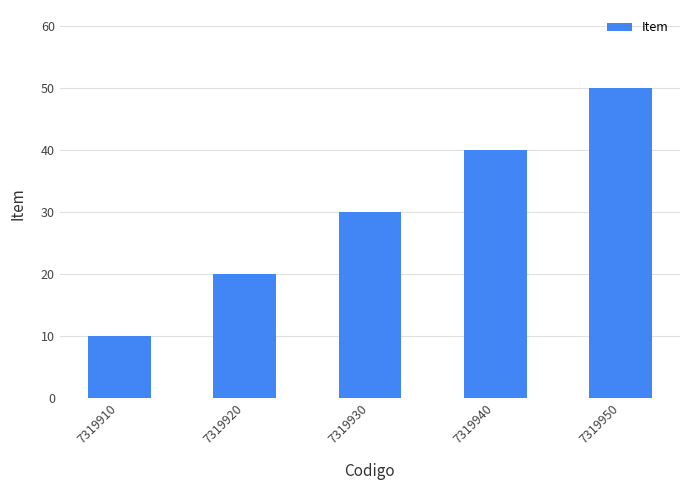

What is the ratio of the value at 7319930 to the value at 7319950?

0.6